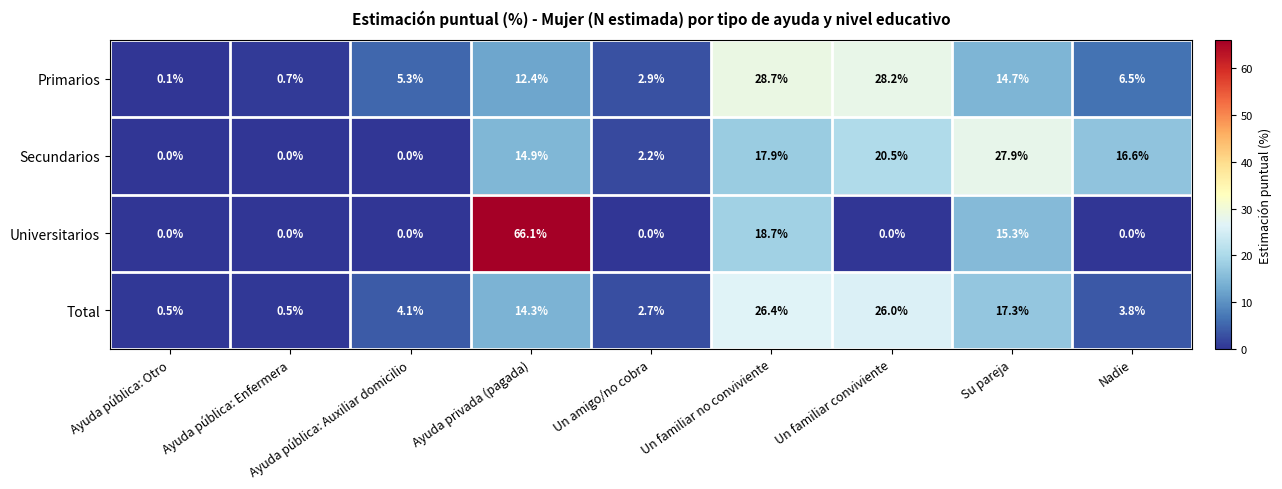

At which category is the sum across all series the highest?

Ayuda privada (pagada)